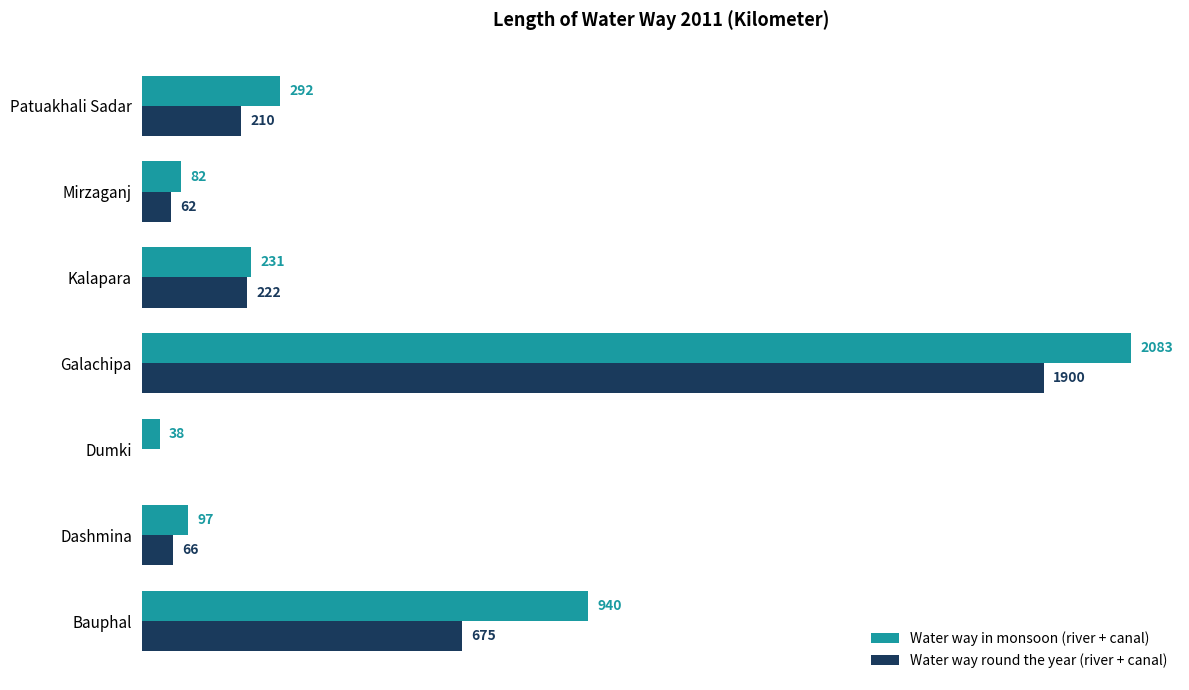

Which series has the largest total across all categories?

Water way in monsoon (river + canal)